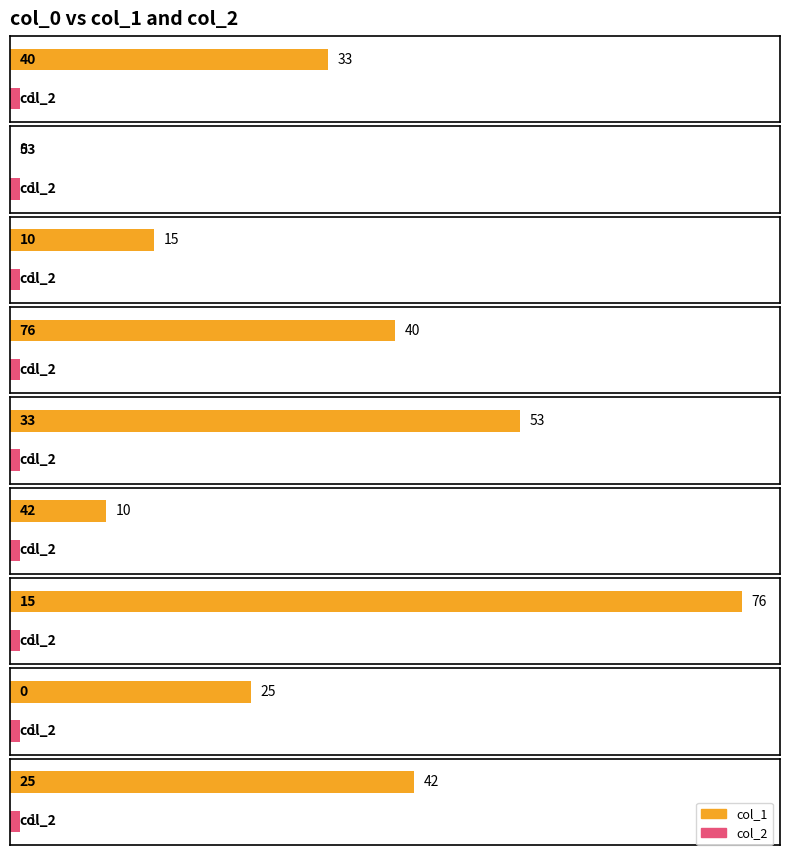

At how many categories does at least one series exceed 30?

5